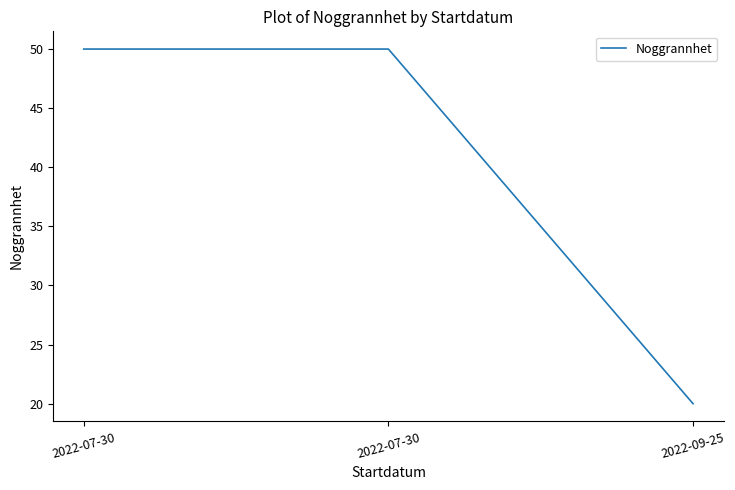

Does the chart display data point markers on the line(s)?

No